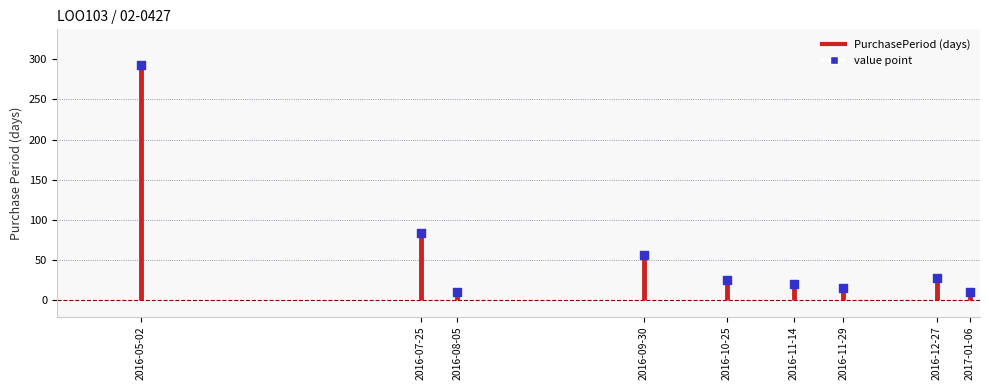

What is the average X value?

17079